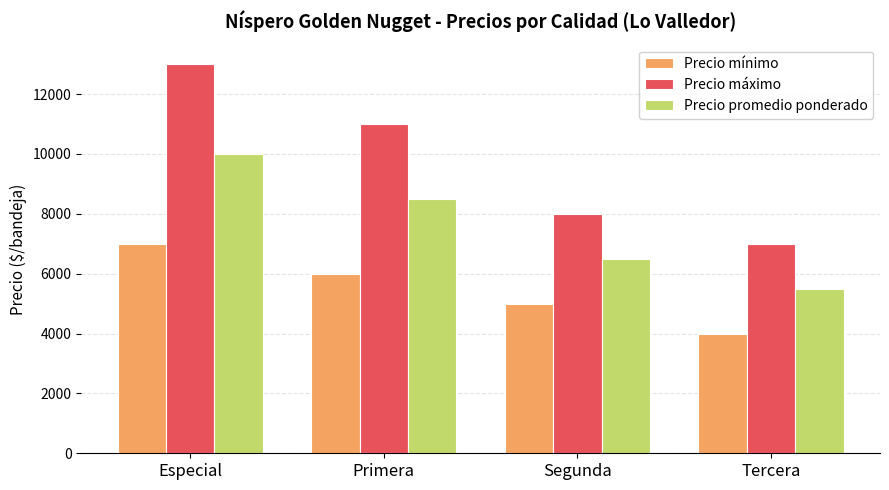

The Precio promedio ponderado series shows 6500 at Segunda. True or false?

True